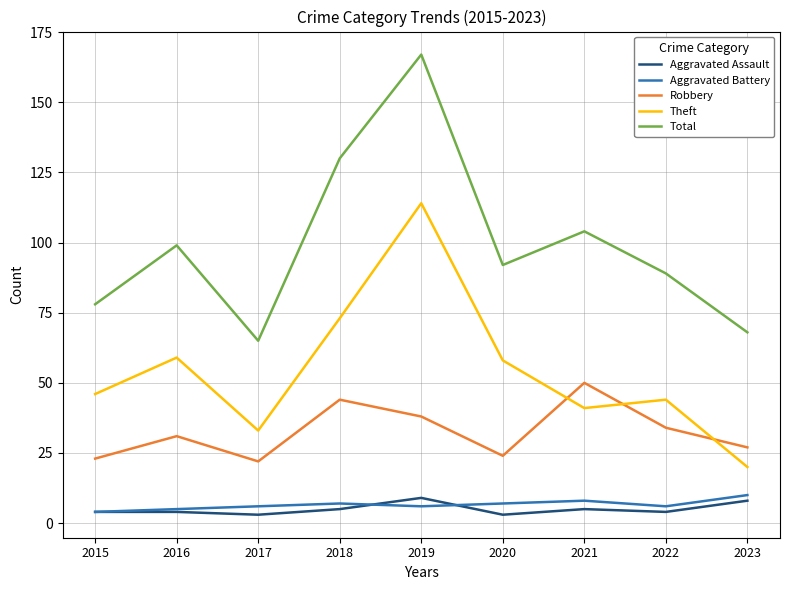

At which category is the sum across all series the highest?

2019